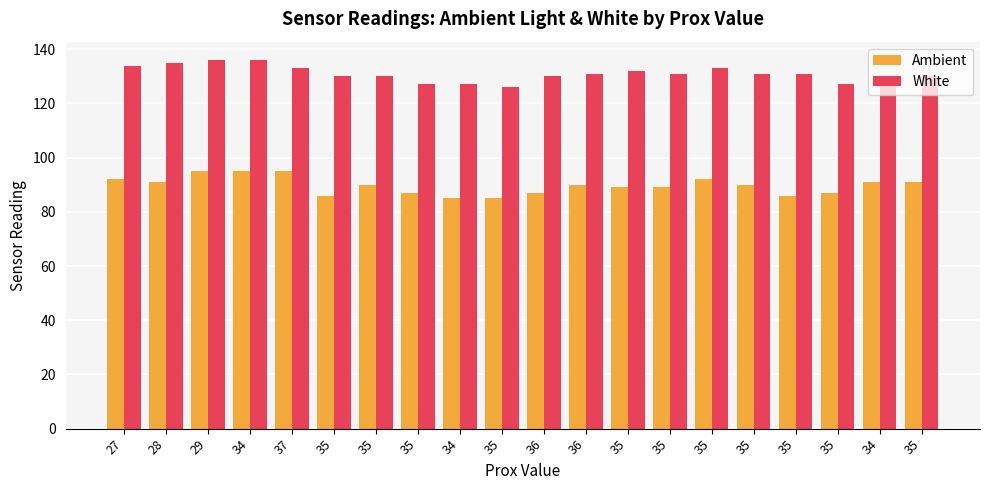

How many data points does each series have?

20